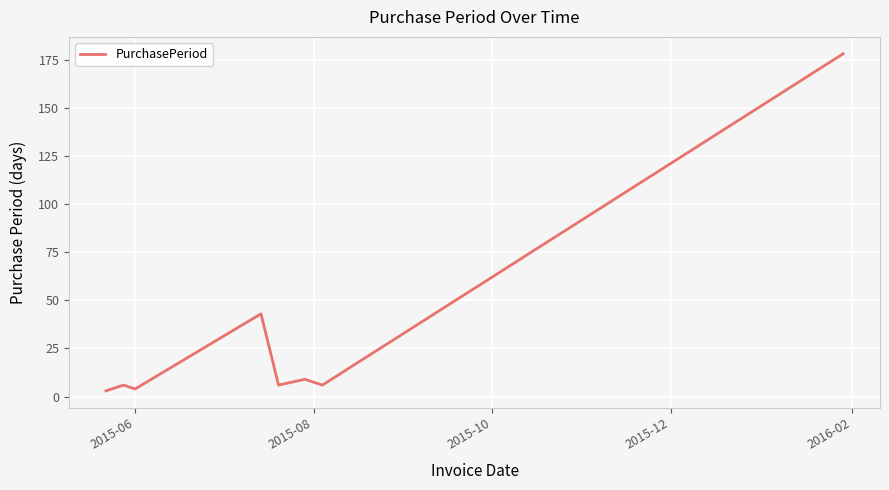

What is the sum of all values?

255